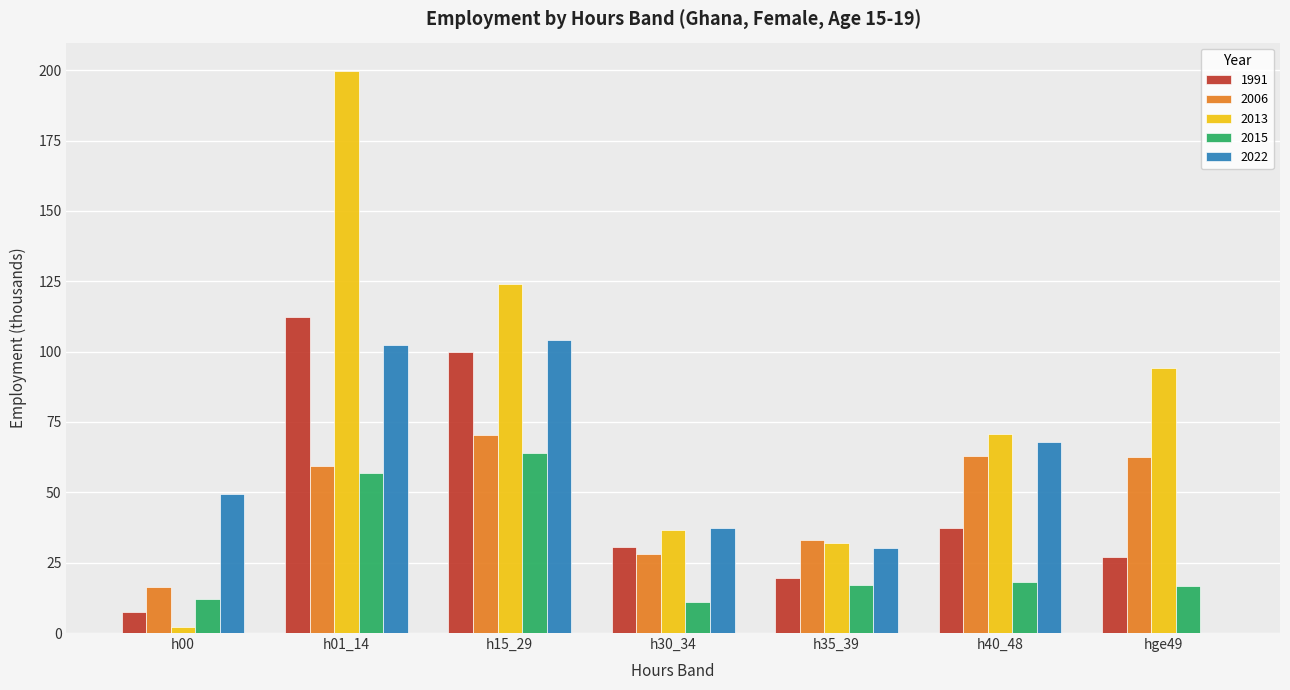

What is the highest value of the 2013 series?

199.8